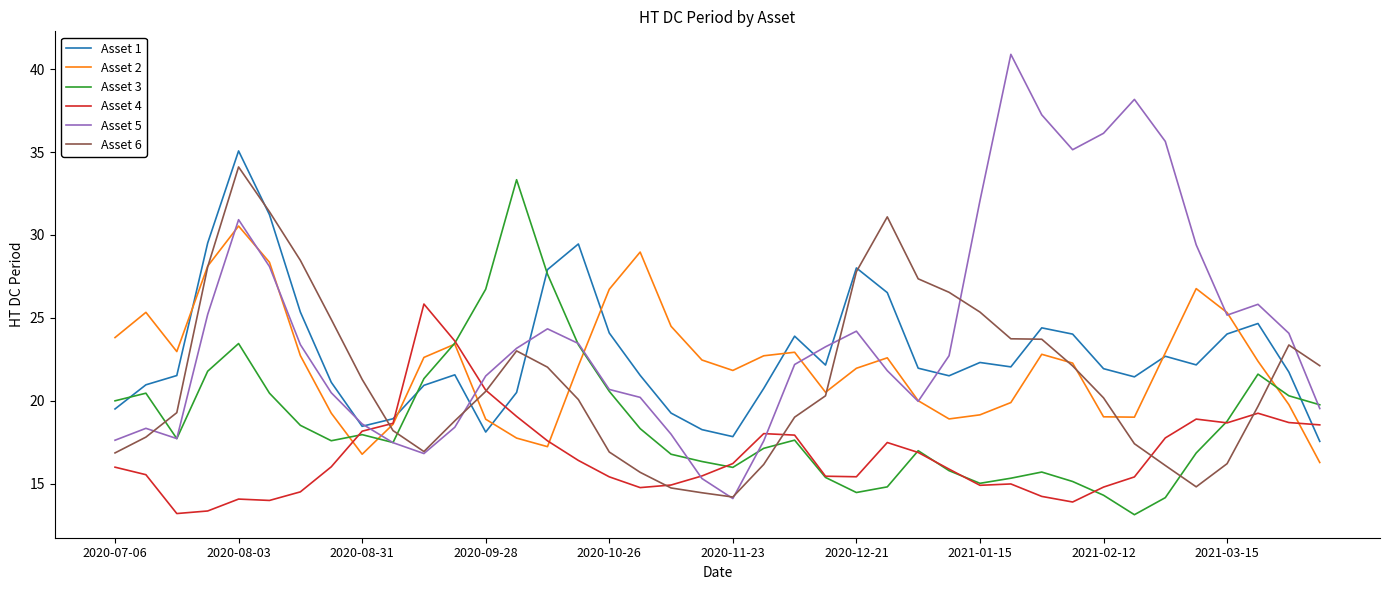

True or false: Asset 5 and Asset 1 cross at least once.

True